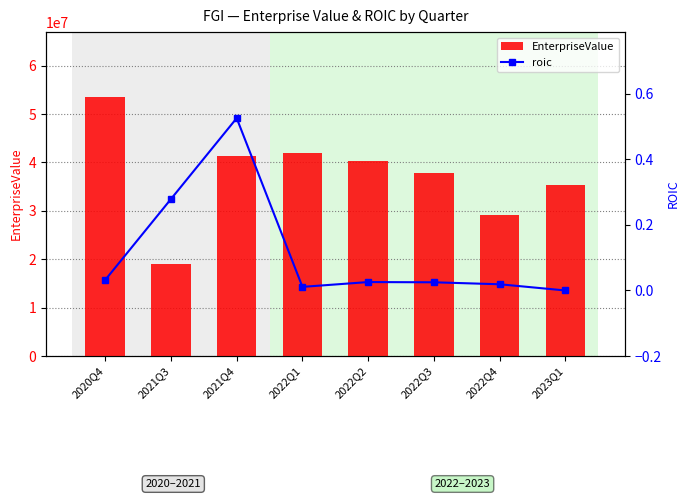

What is the difference between the maximum and minimum values in the roic series?

0.5